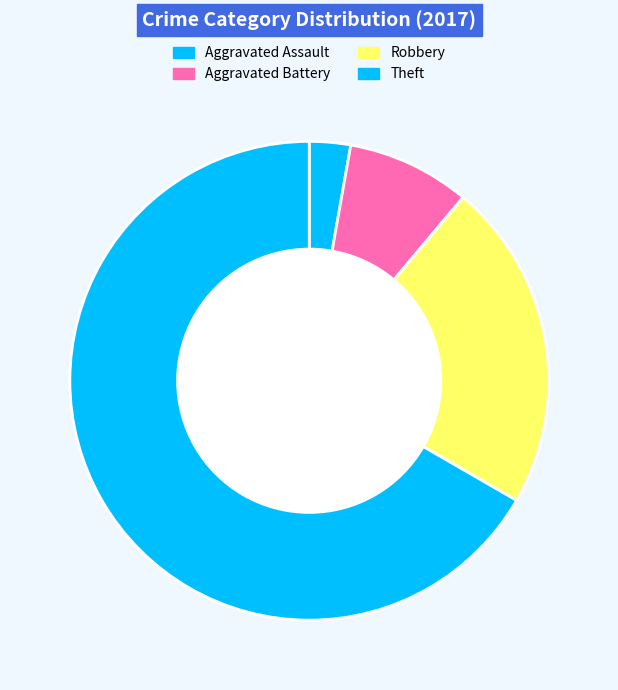

How many slices are in this pie chart?

4